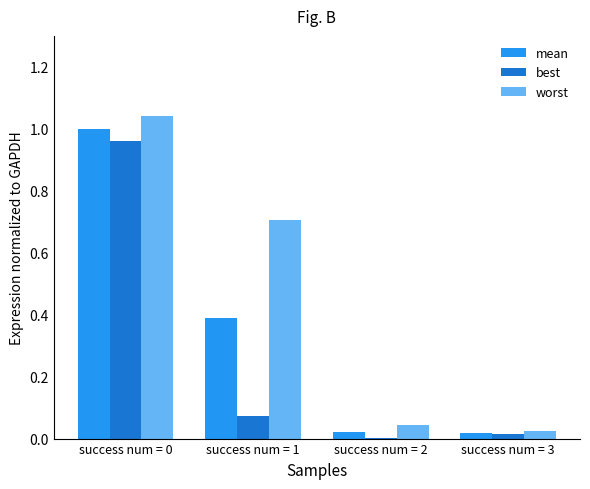

Which series changed the most between success num = 0 and success num = 2?

worst